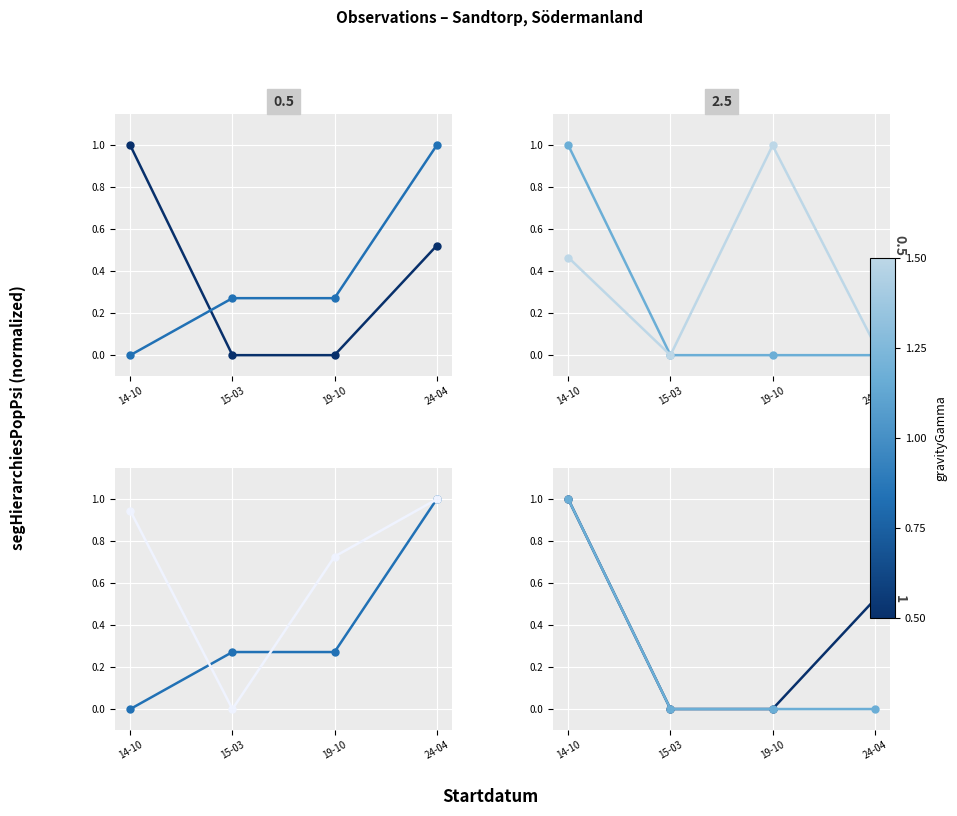

What is the difference between the maximum and minimum values in the Ost_norm series?

1.0